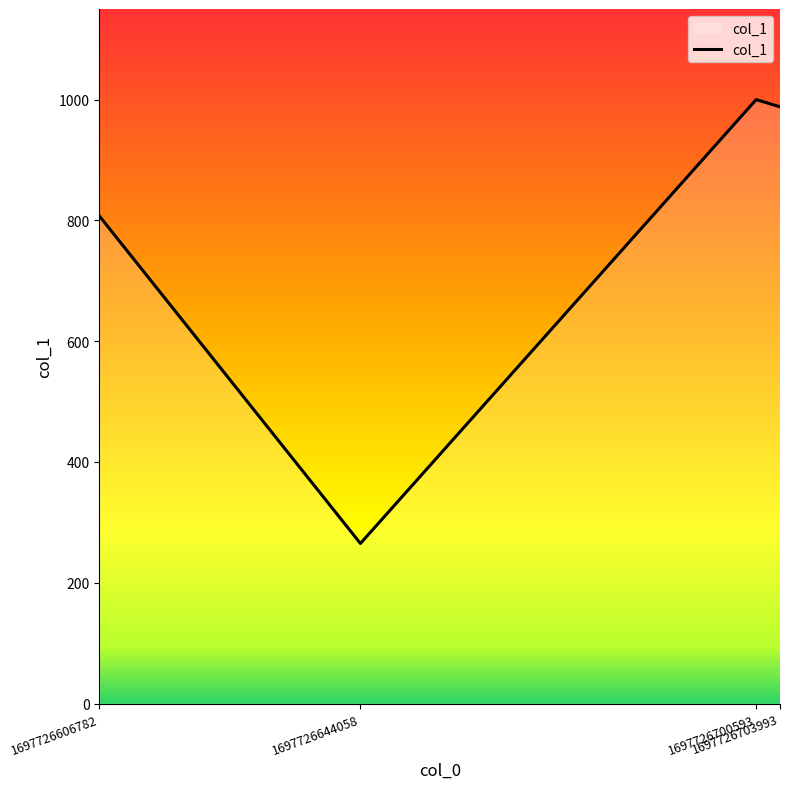

What is the maximum value shown in the chart?

1000